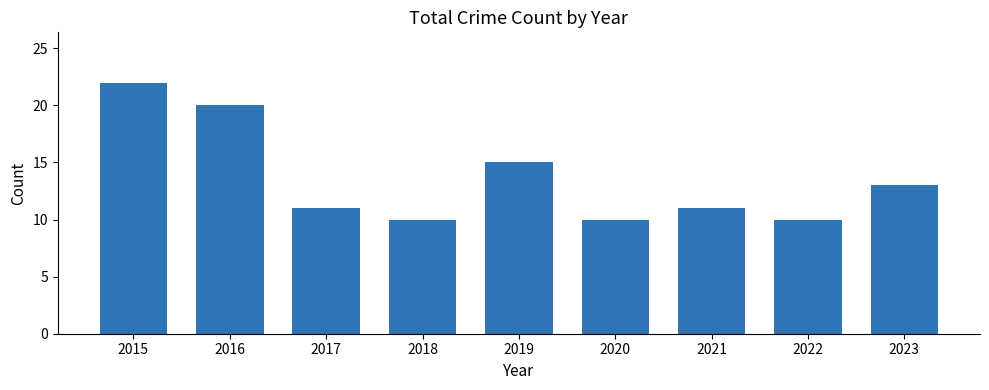

What is the difference between the maximum and minimum values?

12